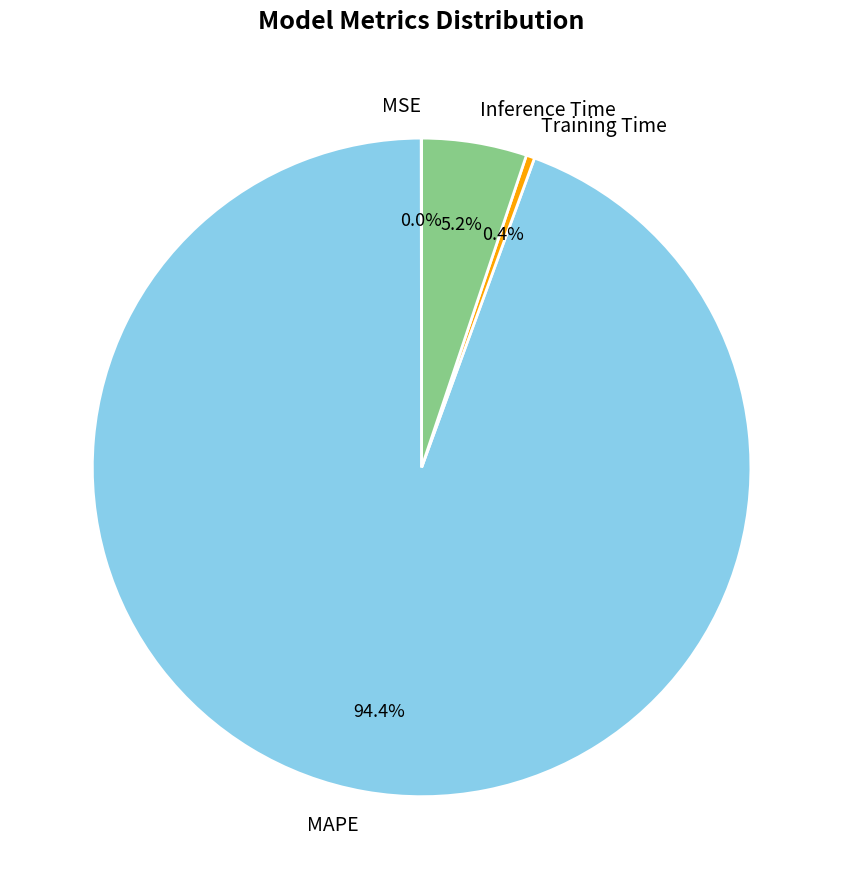

What is the largest slice in the pie chart?

MAPE